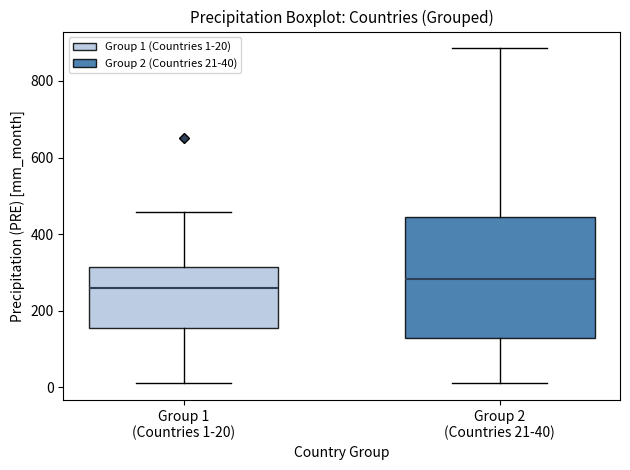

Reading left to right, read every box against the y-axis: the position of its median line, the range the box covers, and the ends of its whiskers. The values are not printed on the chart, so give them approximately, as read against the axis.

Group 1 (Countries 1-20): median 260, box 160 to 320, whiskers 20 to 460
Group 2 (Countries 21-40): median 280, box 120 to 440, whiskers 20 to 880